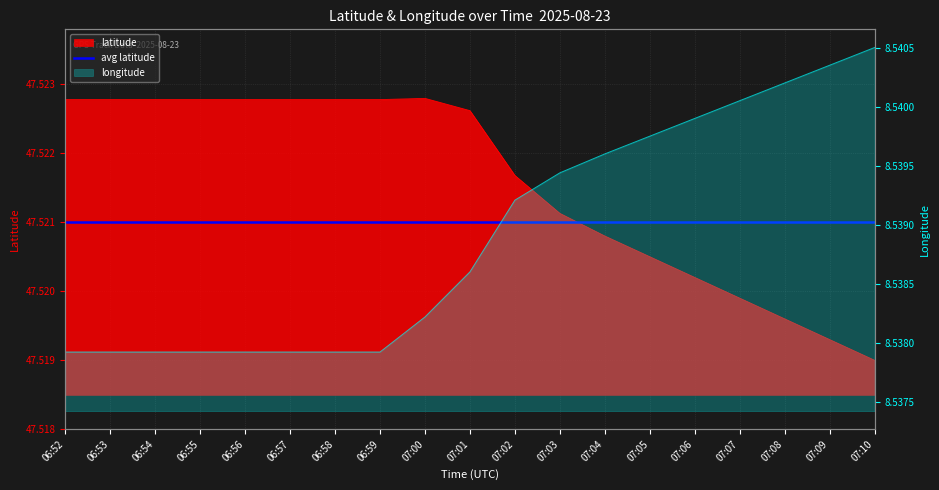

Reading right to left, what are all the values shown in this chart?

latitude: 07:10=47.5	07:09=47.5	07:08=47.5	07:07=47.5	07:06=47.5	07:05=47.5	07:04=47.5	07:03=47.5	07:02=47.5	07:01=47.5	07:00=47.5	06:59=47.5	06:58=47.5	06:57=47.5	06:56=47.5	06:55=47.5	06:54=47.5	06:53=47.5	06:52=47.5
longitude: 07:10=8.5	07:09=8.5	07:08=8.5	07:07=8.5	07:06=8.5	07:05=8.5	07:04=8.5	07:03=8.5	07:02=8.5	07:01=8.5	07:00=8.5	06:59=8.5	06:58=8.5	06:57=8.5	06:56=8.5	06:55=8.5	06:54=8.5	06:53=8.5	06:52=8.5